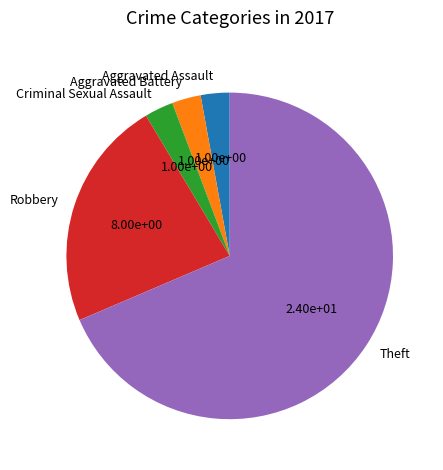

The Theft slice represents 69% of the pie. True or false?

True